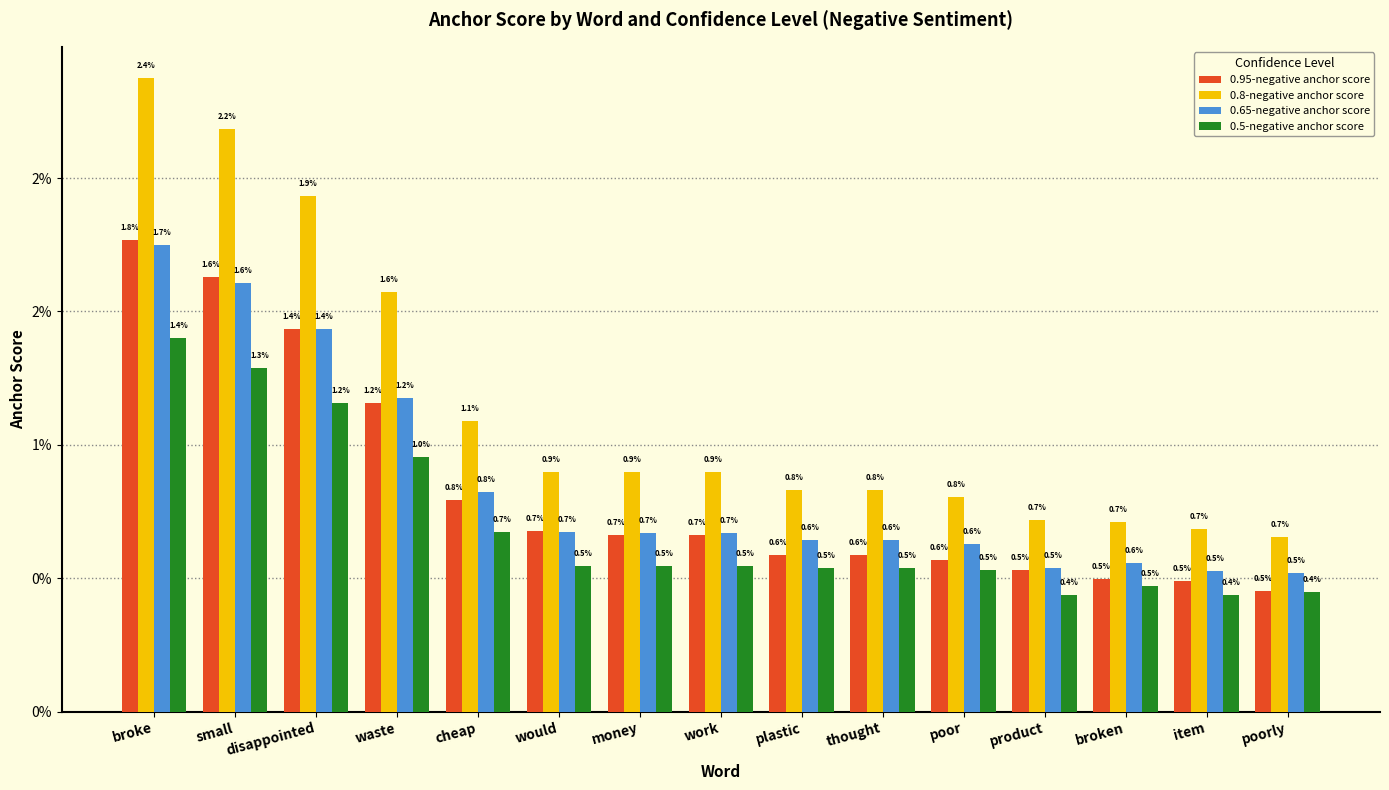

What are all the series names shown in the legend?

0.95-negative anchor score, 0.8-negative anchor score, 0.65-negative anchor score, 0.5-negative anchor score